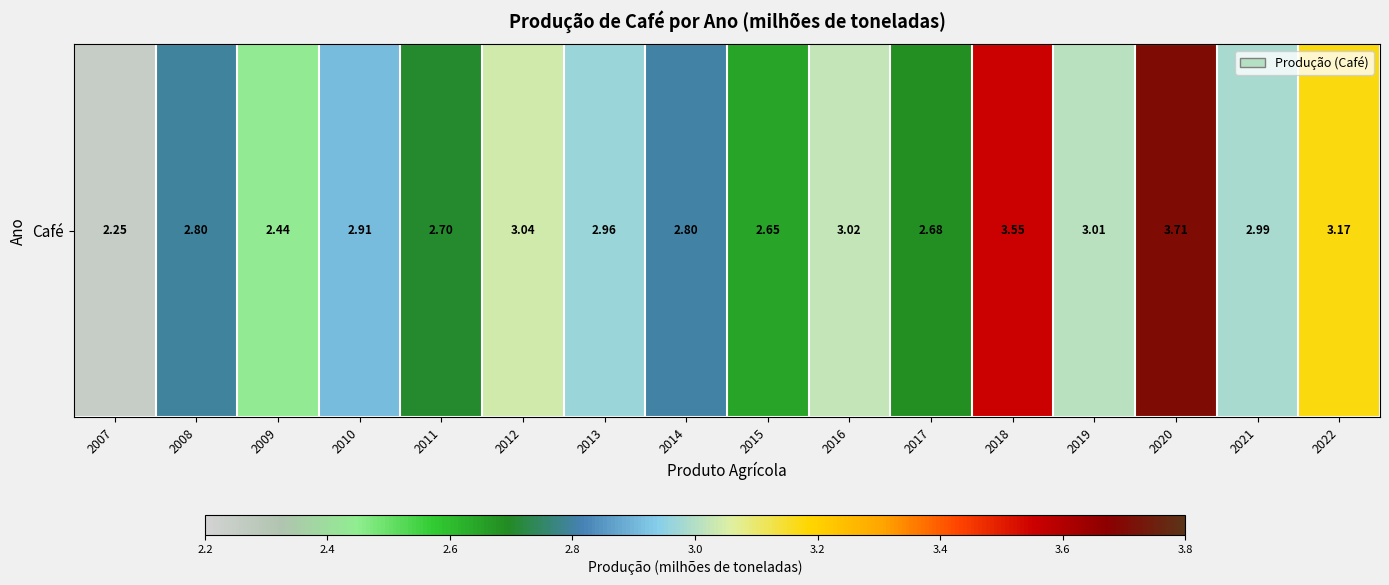

Approximately how many times larger is the value at 2009 compared to 2008?

0.9